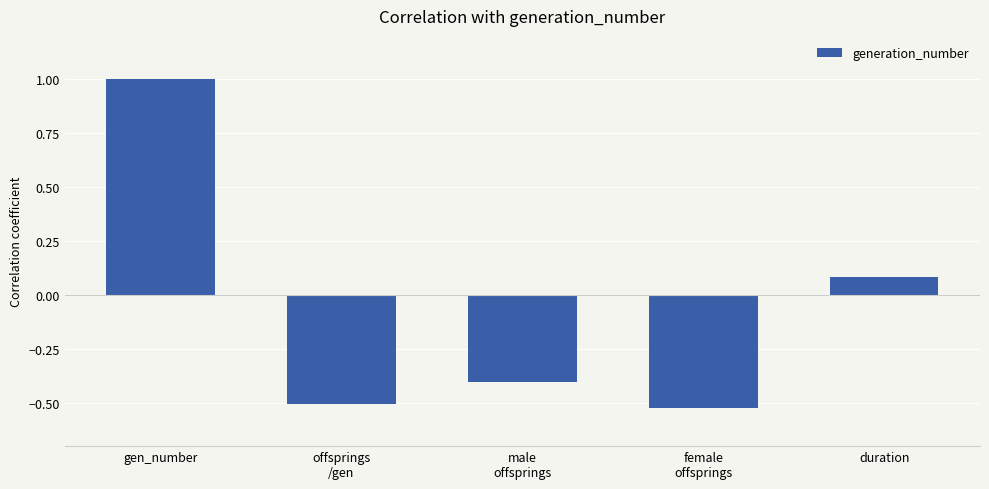

At which label does the data first exceed 0?

gen_number